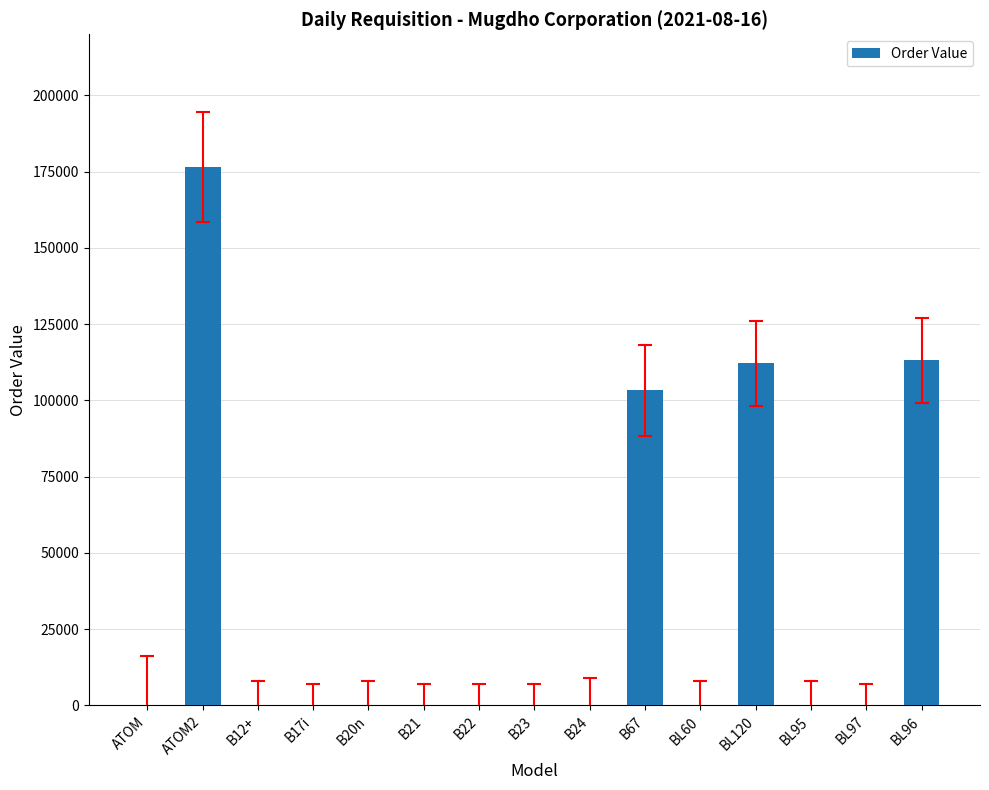

Is it true that the value at B20n is 61607.8?

False